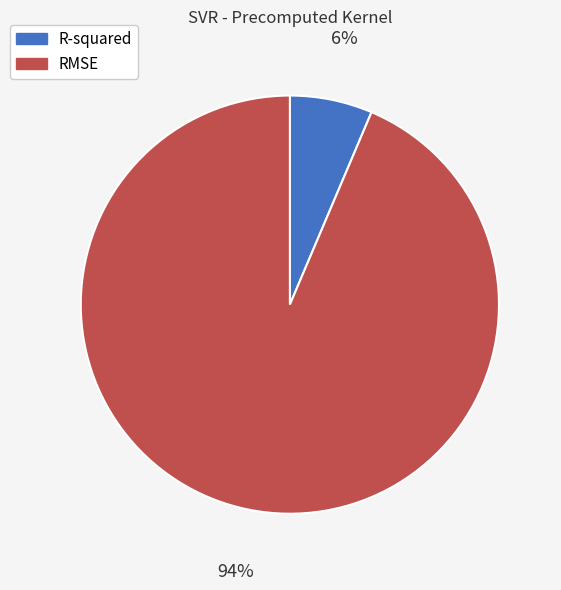

To the nearest percent, what percentage of the pie is RMSE?

94%